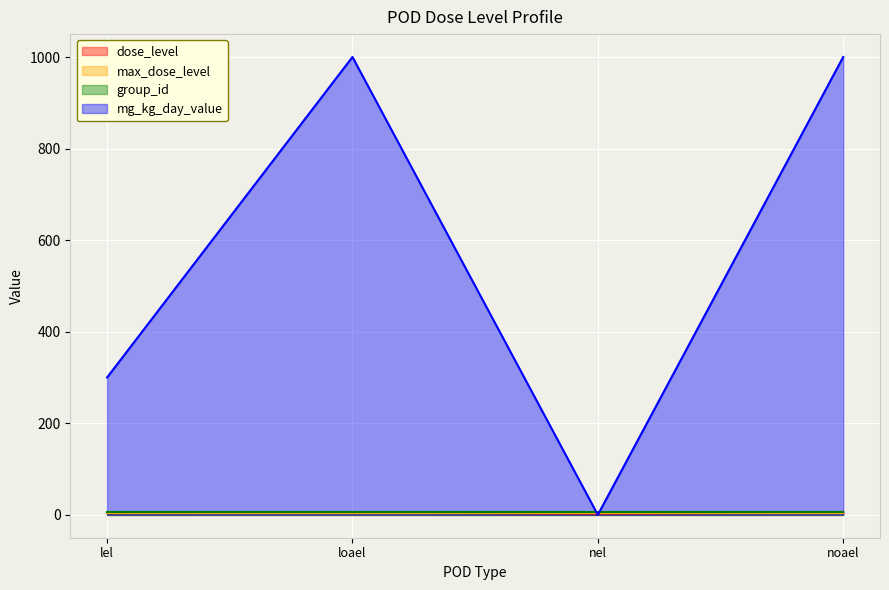

What is the difference between the maximum and minimum values in the mg_kg_day_value series?

1000